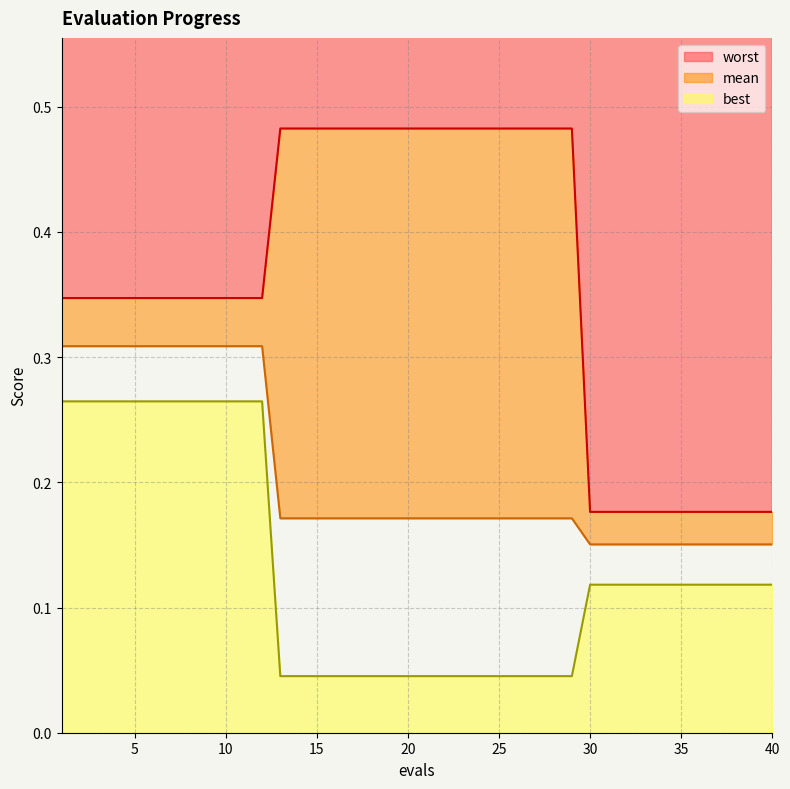

The best series shows 0.1 at 1. True or false?

False